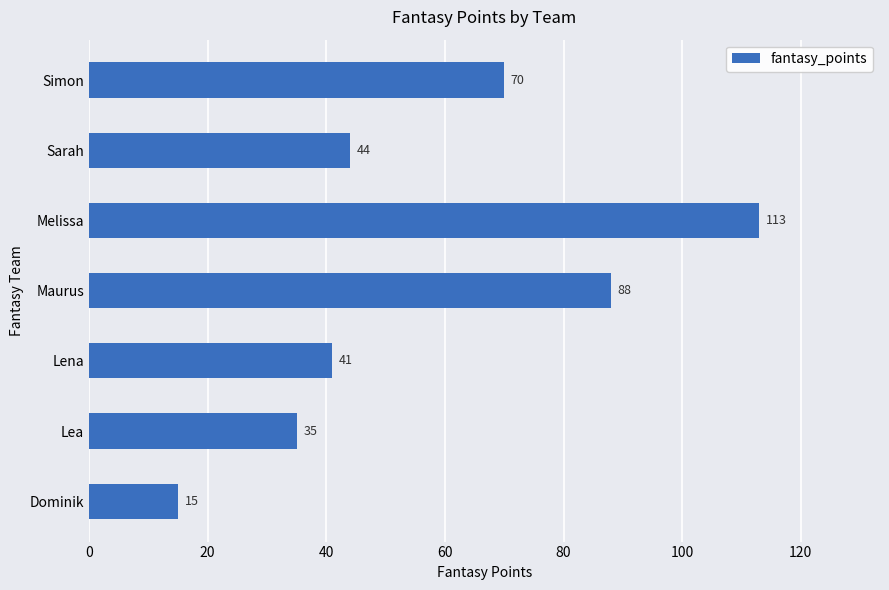

How many bars are there in total?

7